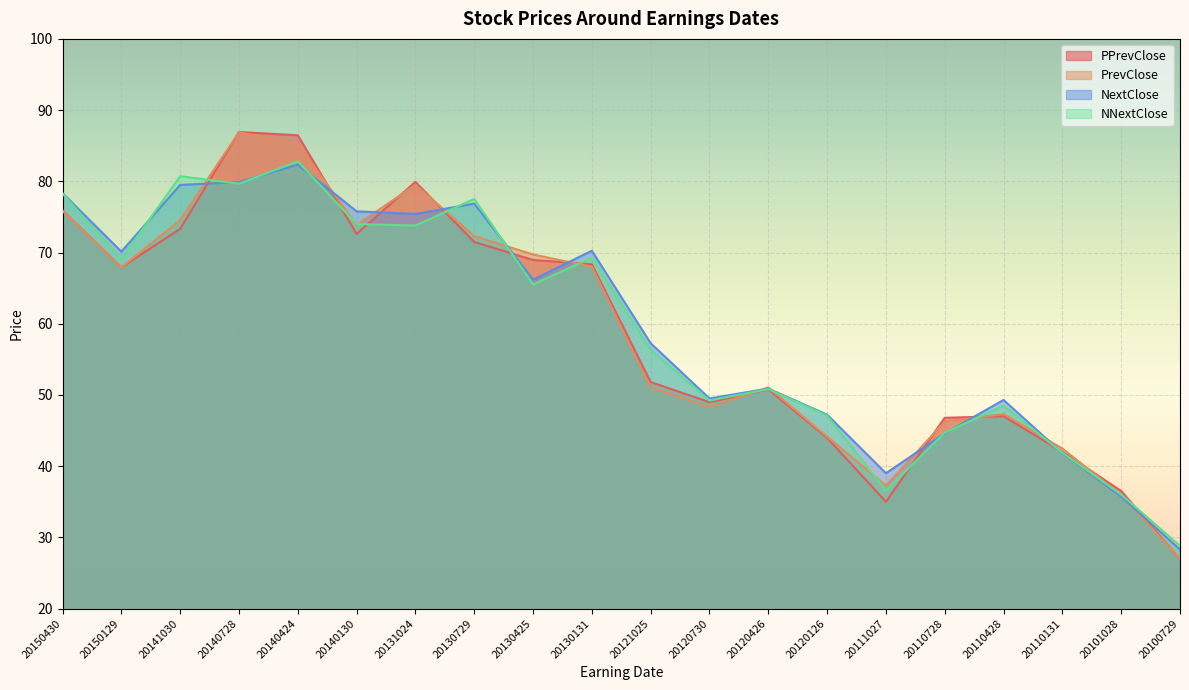

What is the difference between the maximum and second lowest values in the PPrevClose series?

51.9